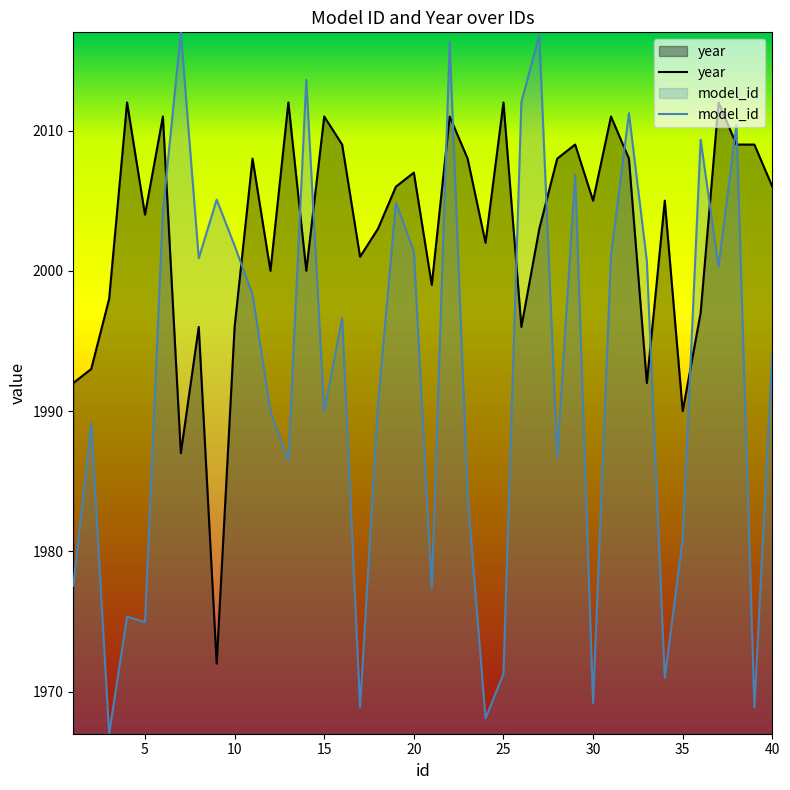

How many times do year and model_id cross each other?

14